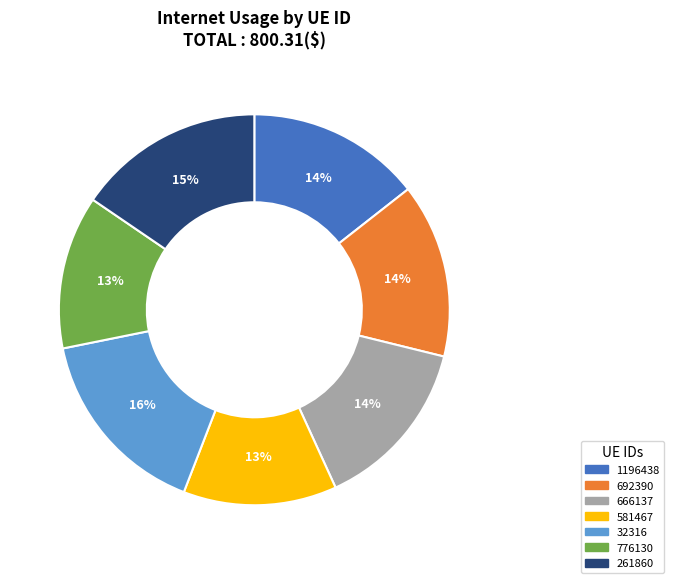

How many slices are in this pie chart?

7